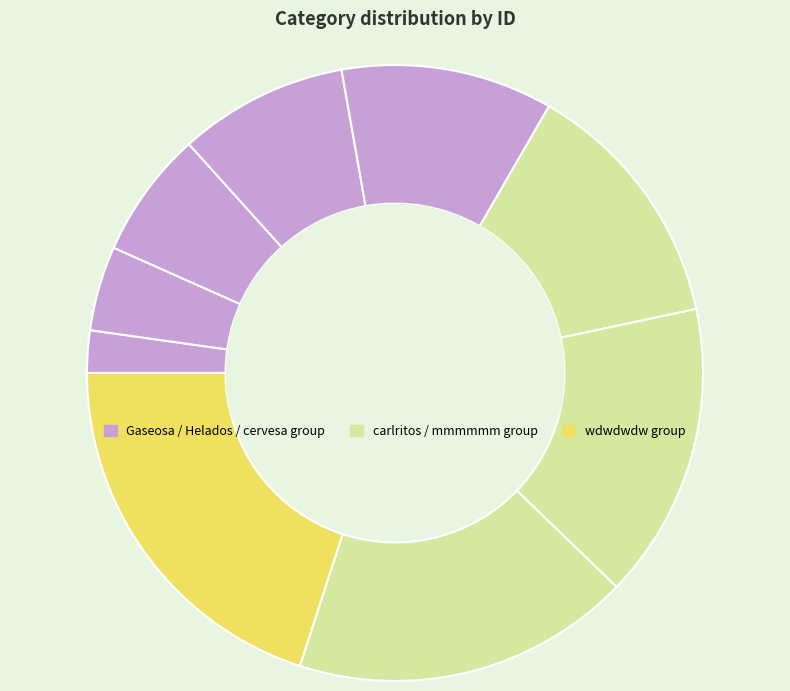

Which category has the smallest portion of the pie?

Gaseosa